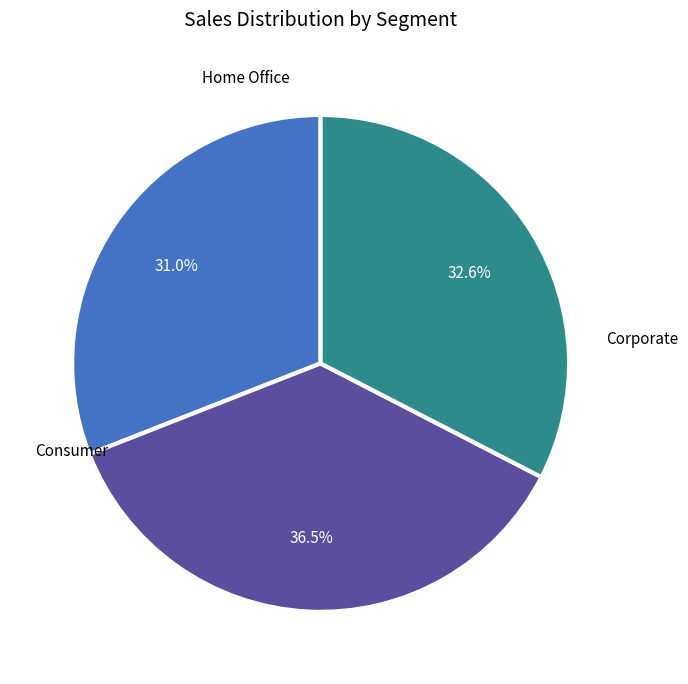

Does any single category account for the majority?

No